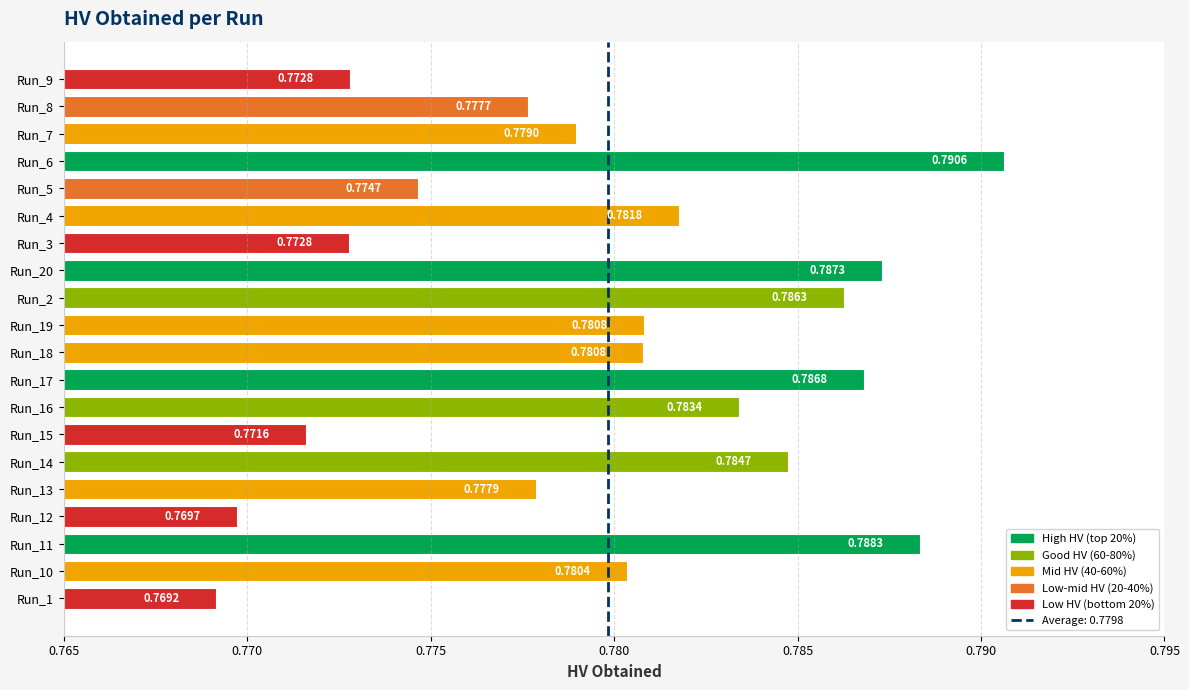

Between Run_10 and Run_4, which is larger?

Run_4